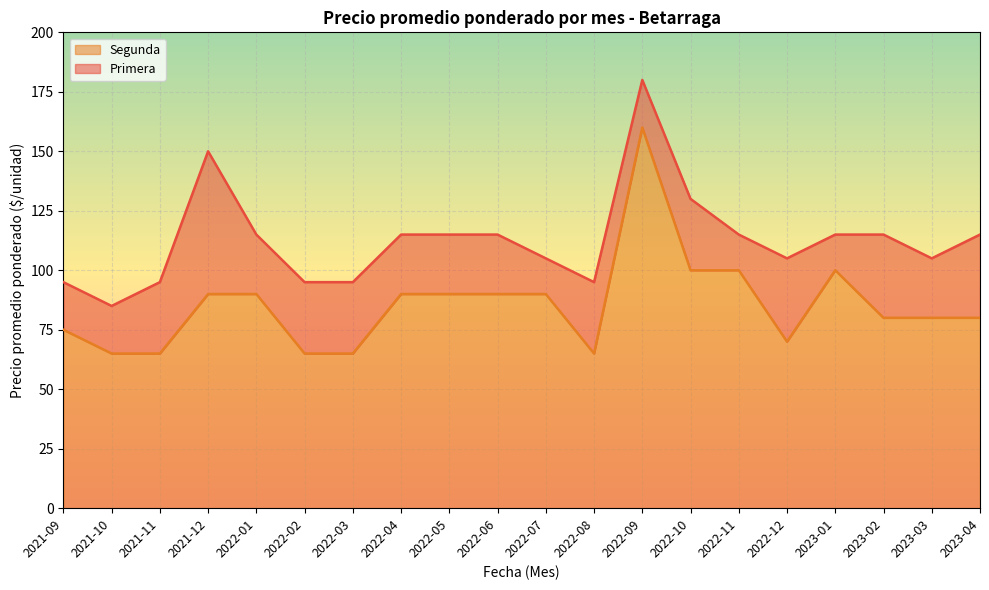

How many categories are shown in the chart?

20